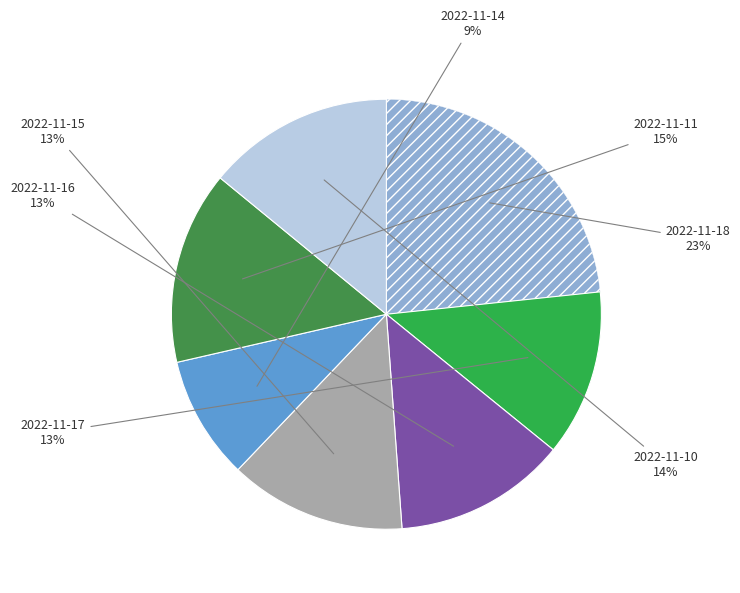

To the nearest percent, what is the difference between the largest and smallest slice percentages?

14%